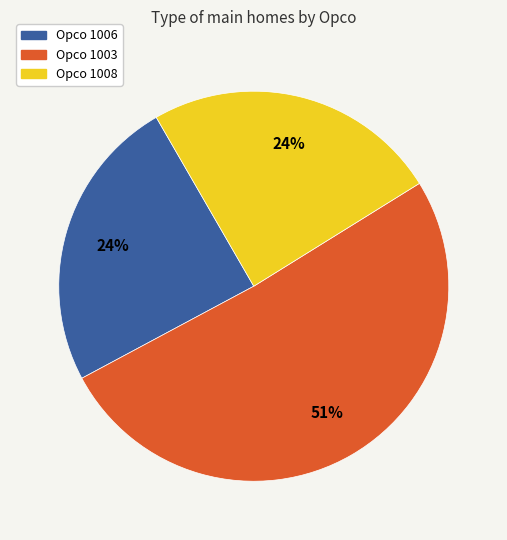

Does any single category account for the majority?

Yes